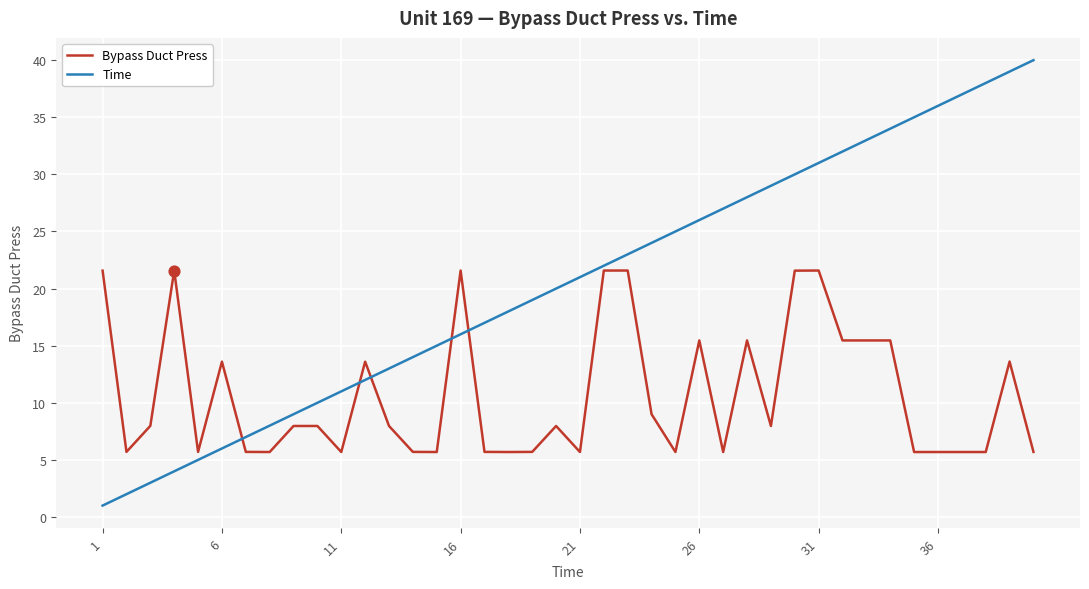

Which series has the largest total across all categories?

Time